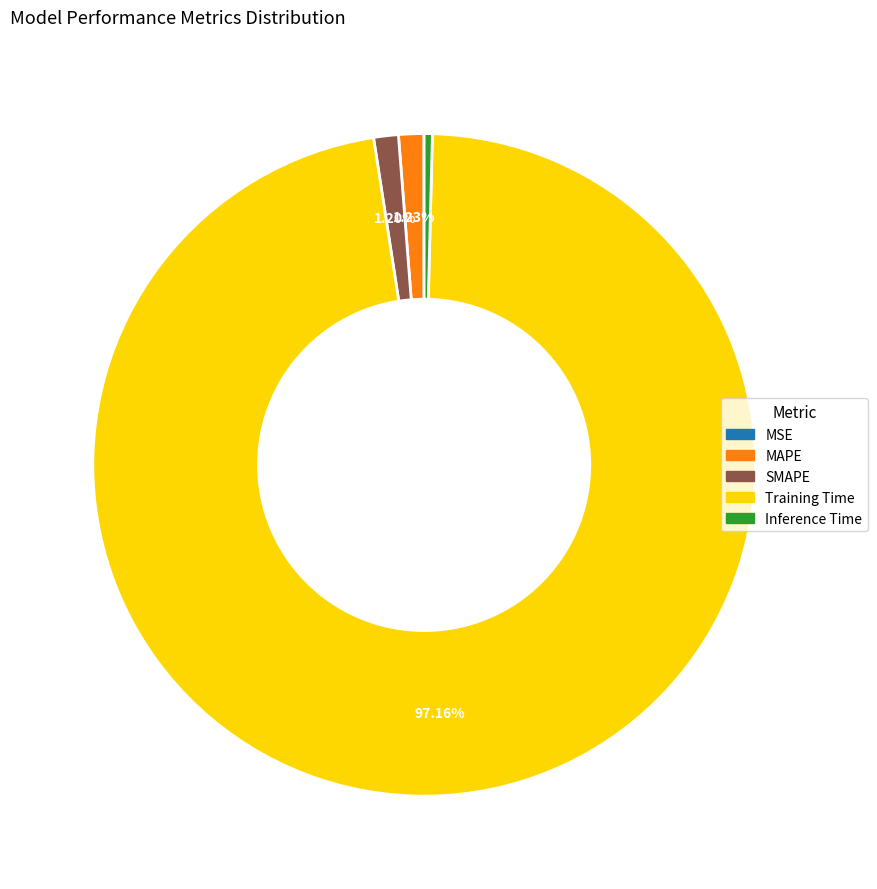

Is Training Time the majority of the pie?

Yes